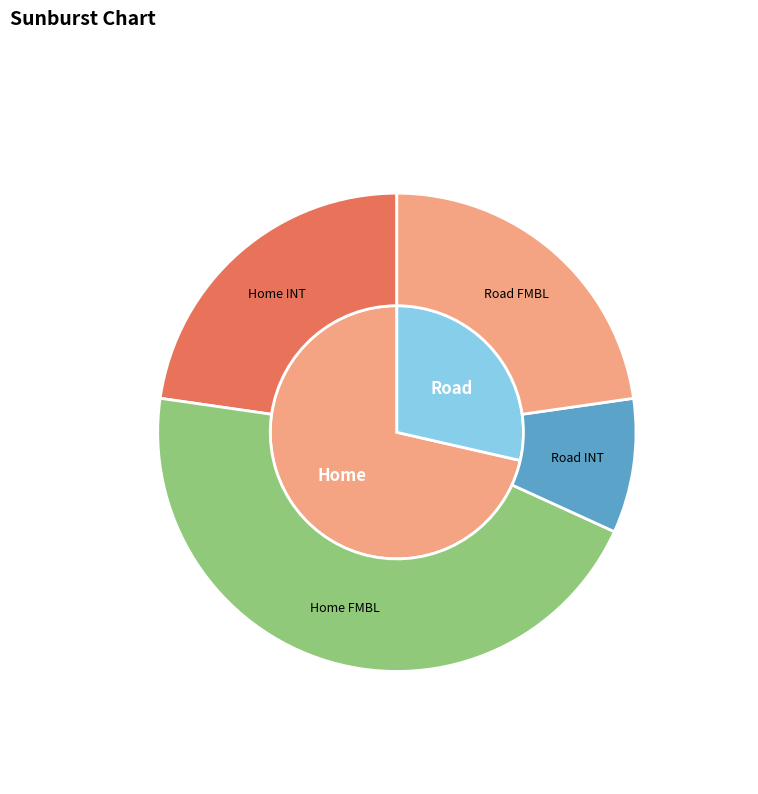

What percentage do Road and Home together represent?

100.0%